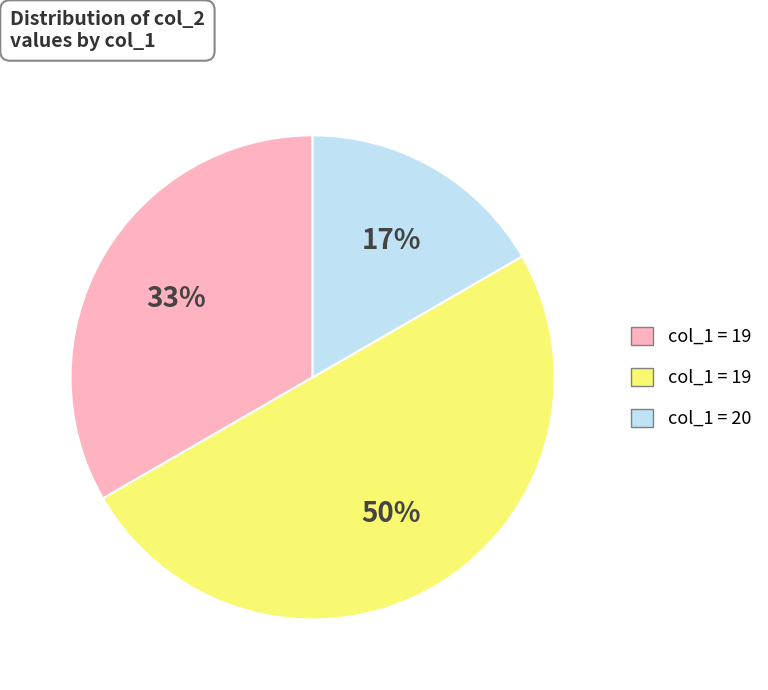

To the nearest percent, what is the average slice percentage?

33%